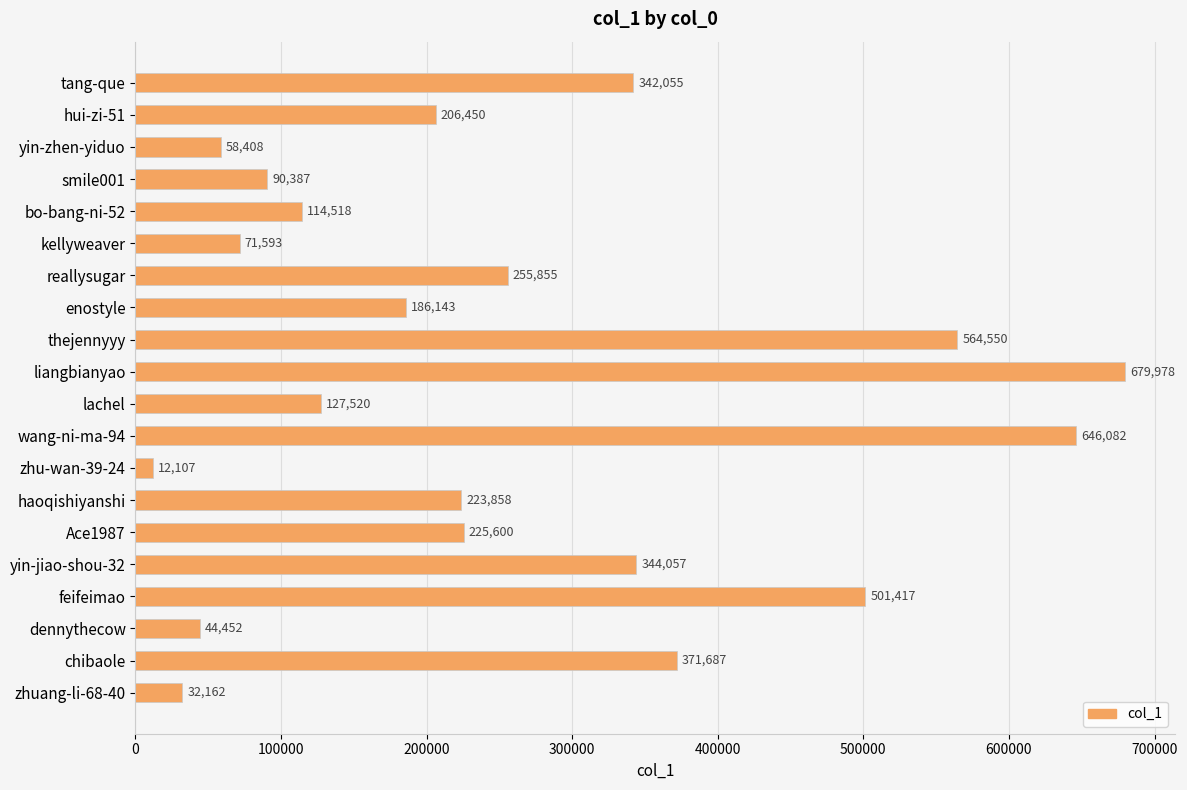

The chart shows a value of 186143 at enostyle. True or false?

True